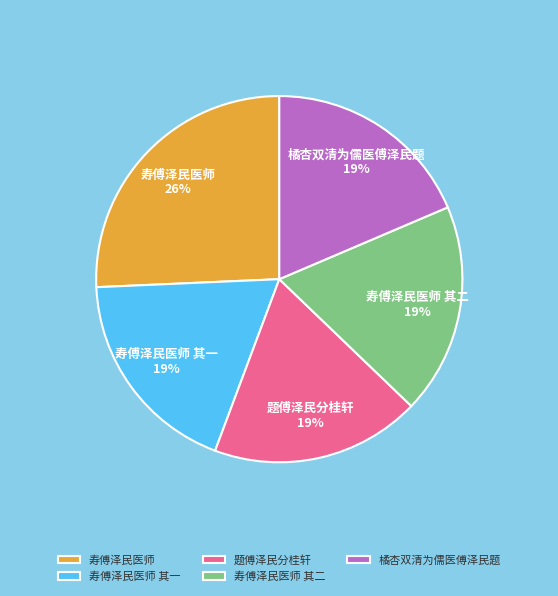

How many segments does this pie chart have?

5